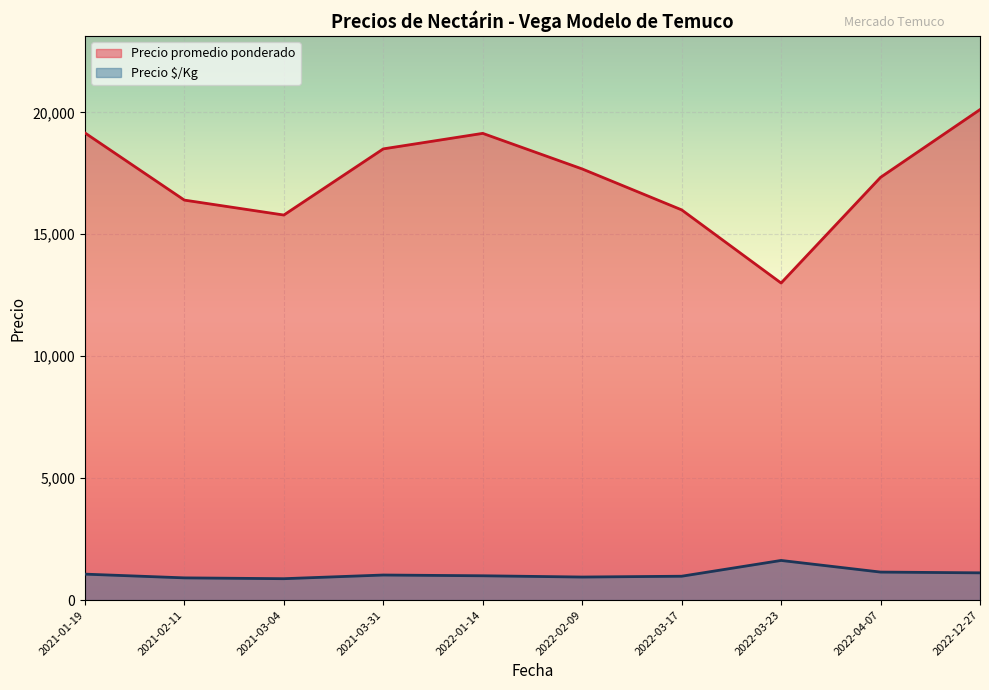

What are all the series names shown in the legend?

Precio promedio ponderado, Precio $/Kg